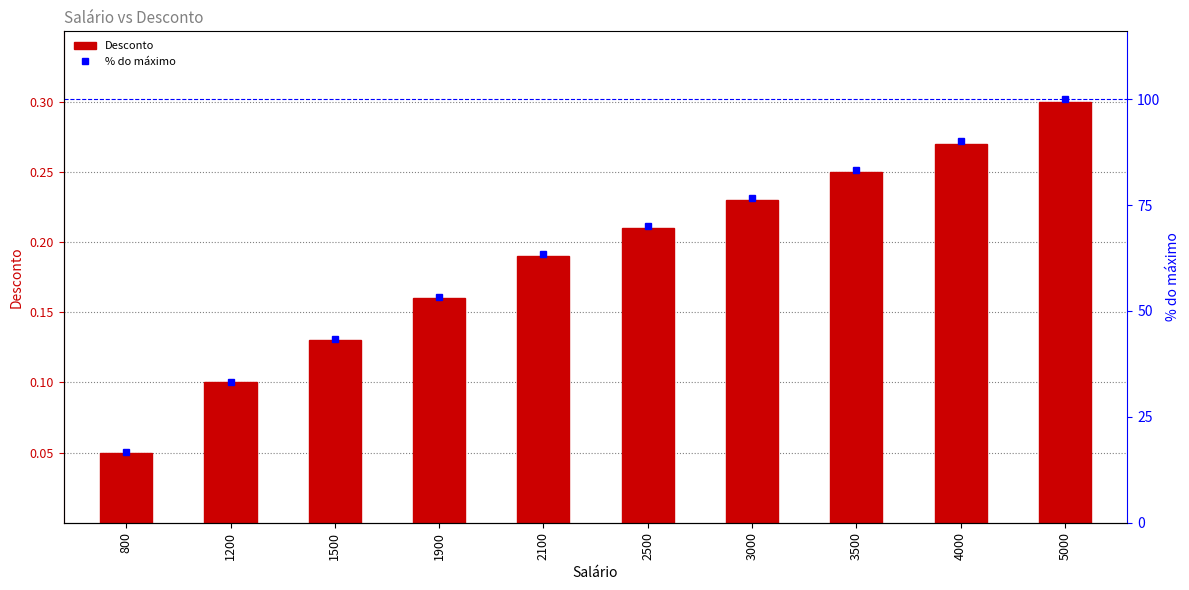

At which category is the sum across all series the highest?

5000